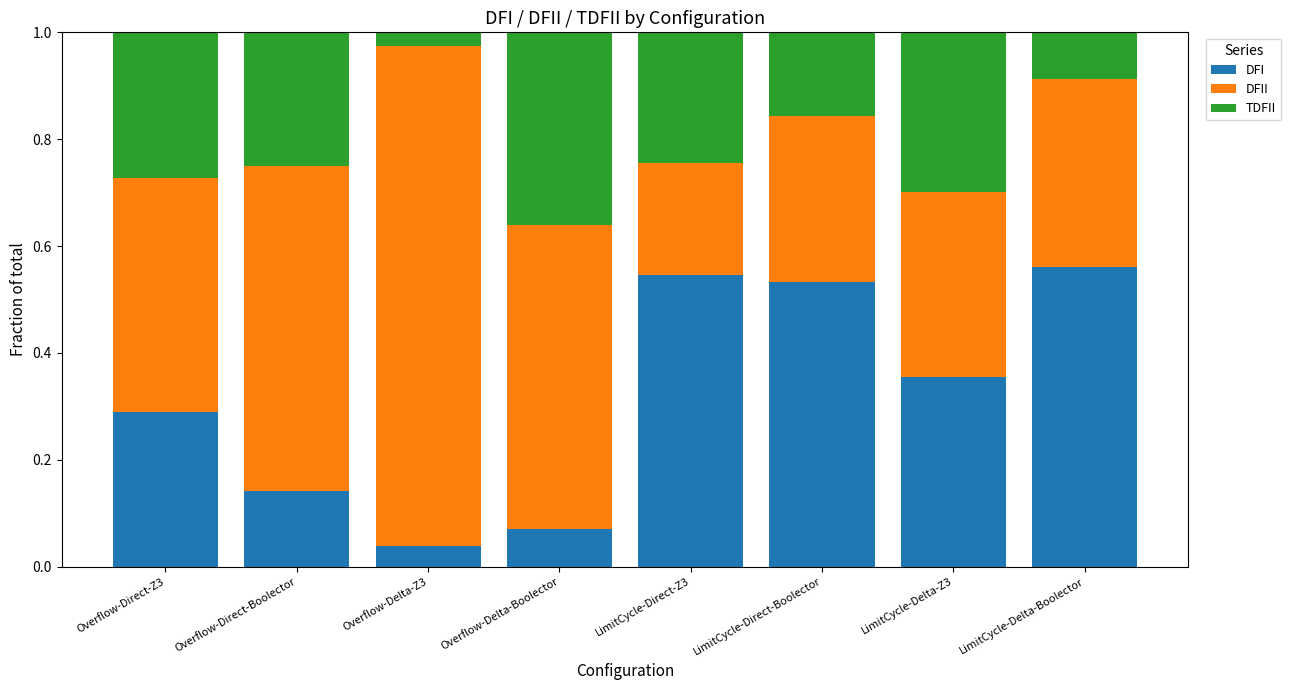

Is it true that DFI equals 0.0 at Overflow-Delta-Boolector?

False